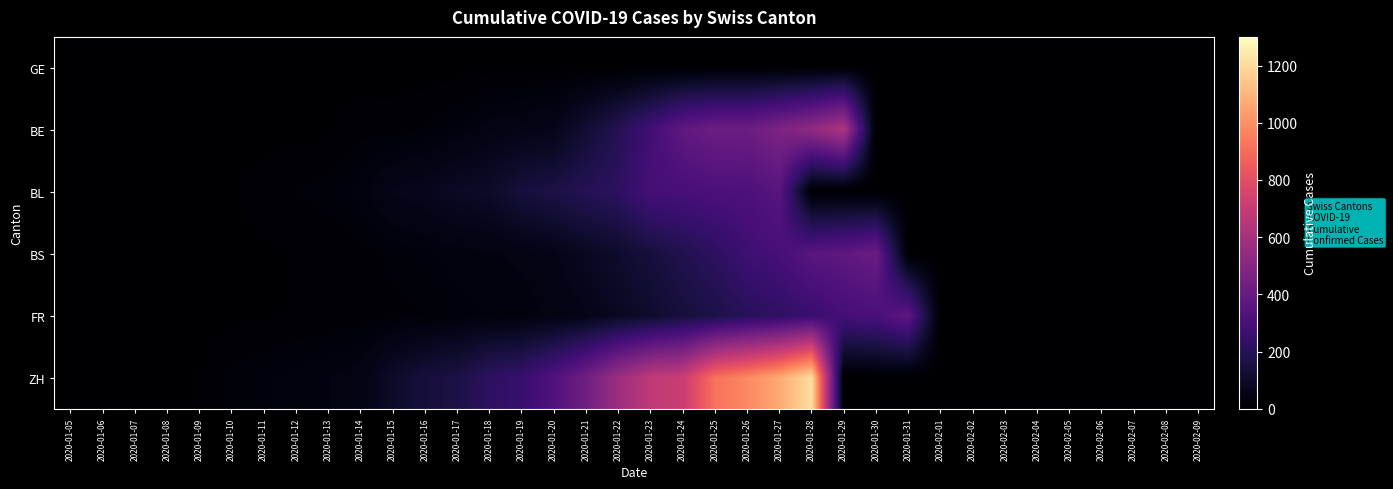

Which series has the largest total across all categories?

ZH